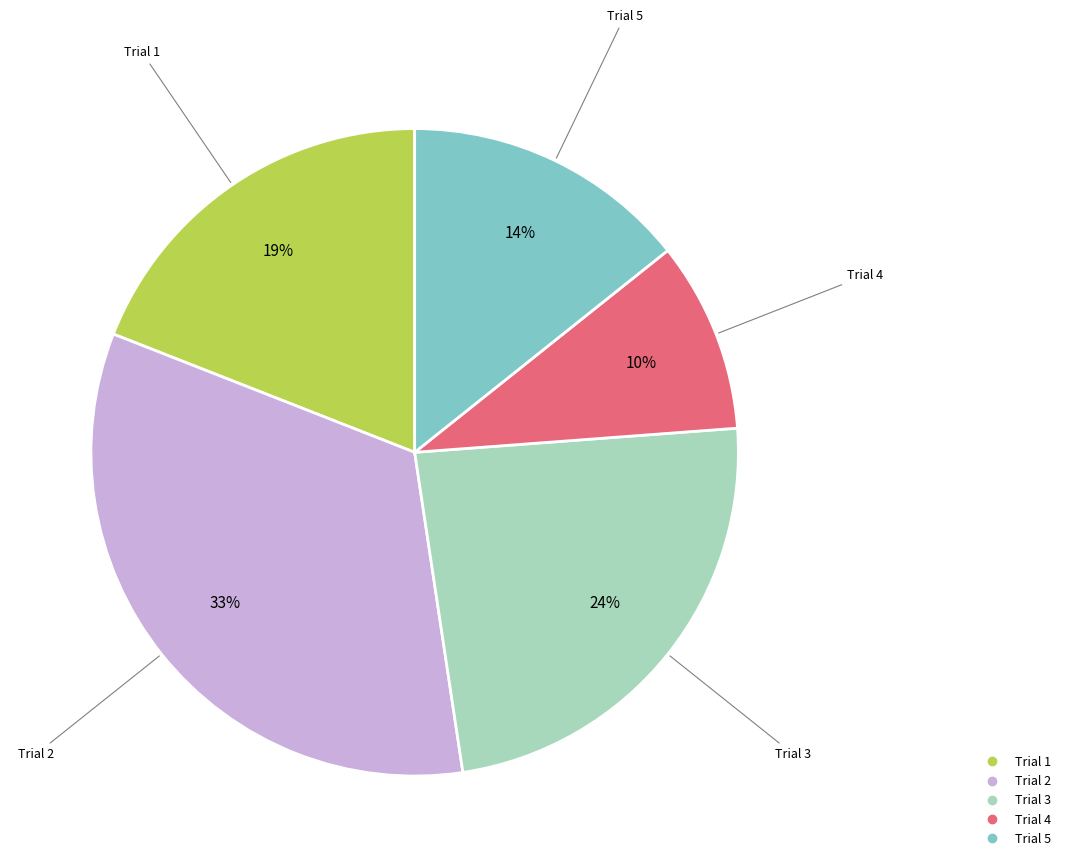

Is there a majority slice in this chart?

No